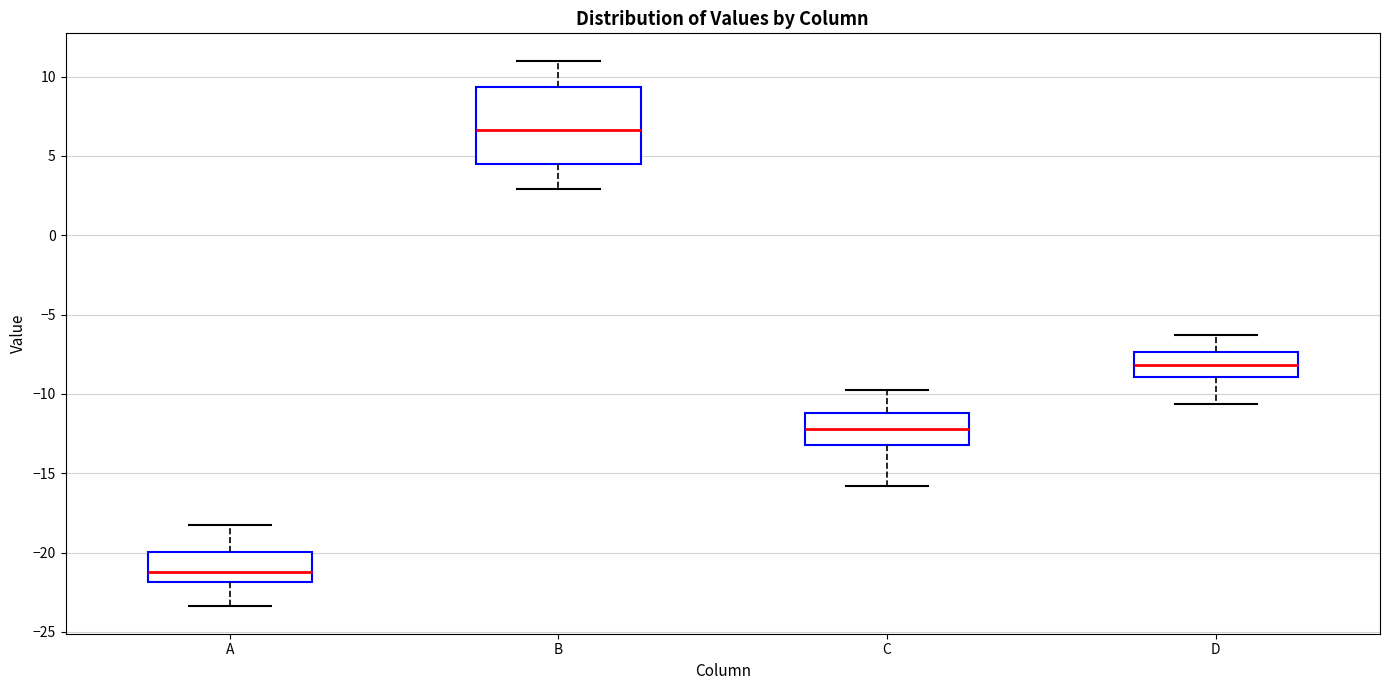

Which box's median line is the highest?

B